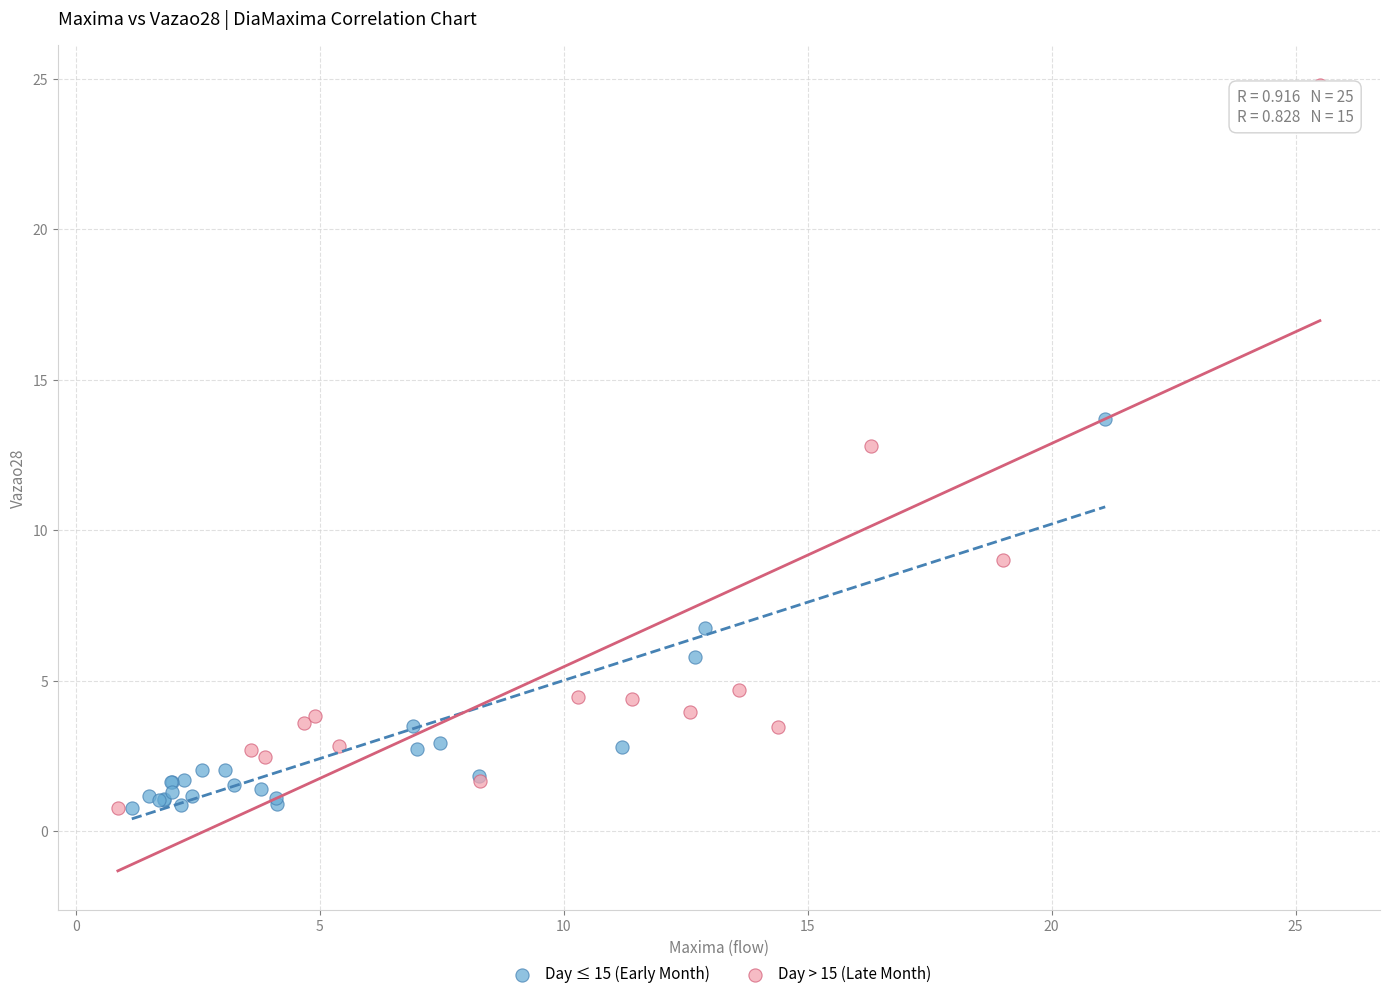

Which series contains the highest Y value?

Day > 15 (Late Month)